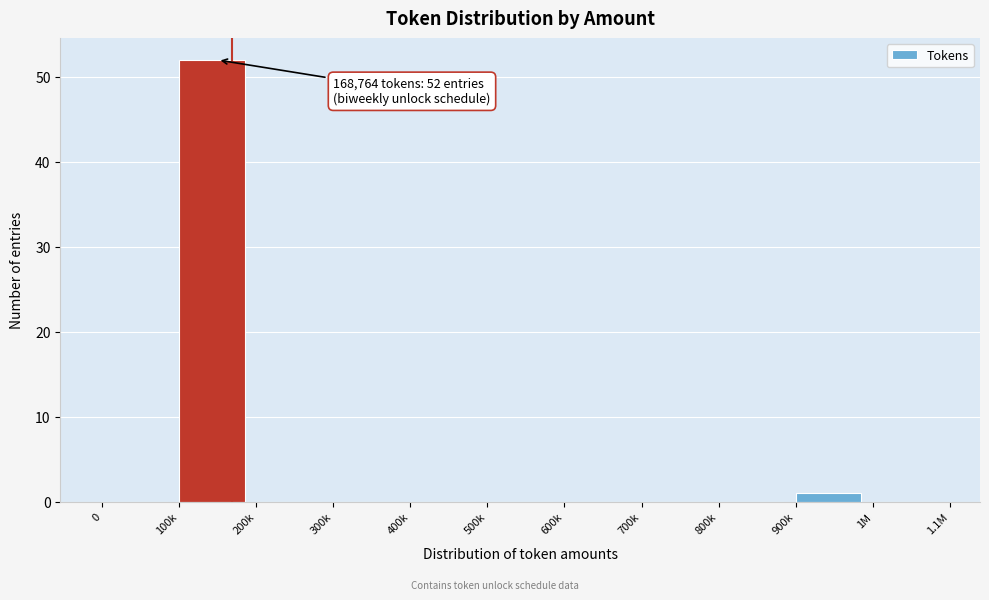

Reading right to left, list all the values displayed in this chart.

1M=0	900k=1	800k=0	700k=0	600k=0	500k=0	400k=0	300k=0	200k=0	100k=52	0=0